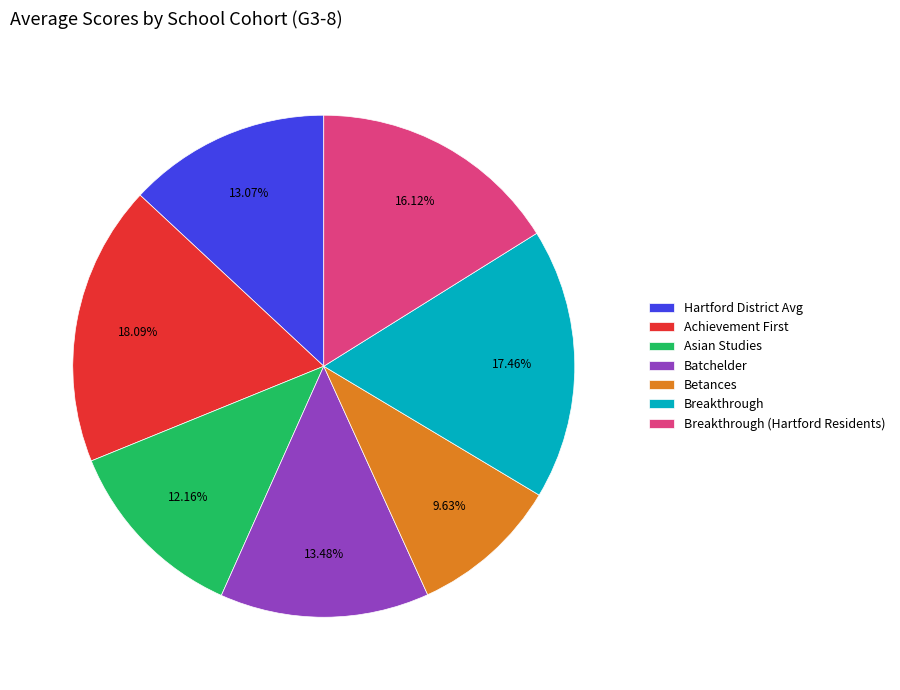

To the nearest percent, what is the difference between the Hartford District Avg and Asian Studies slice percentages?

1%